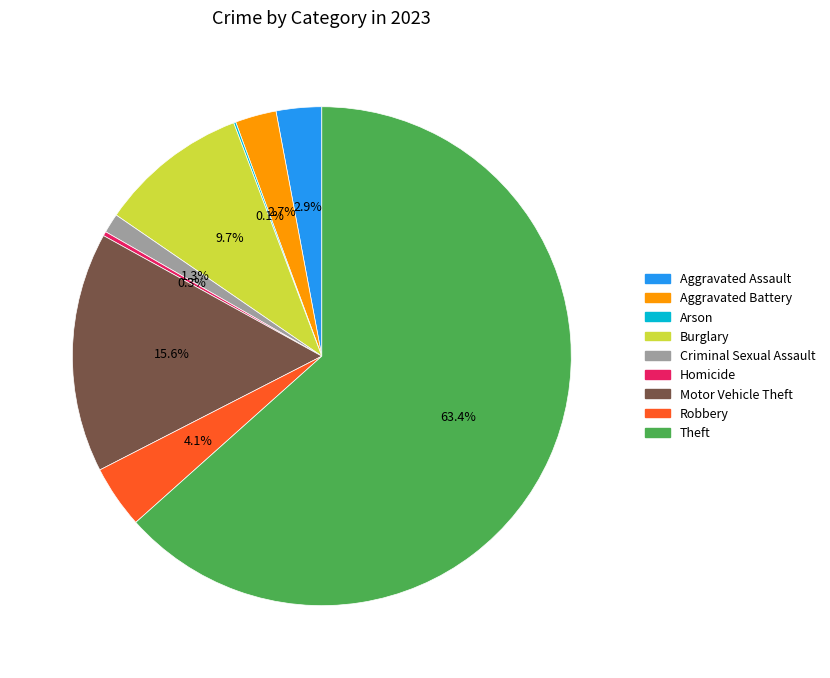

What percentage is the Burglary slice, to the nearest percent?

10%